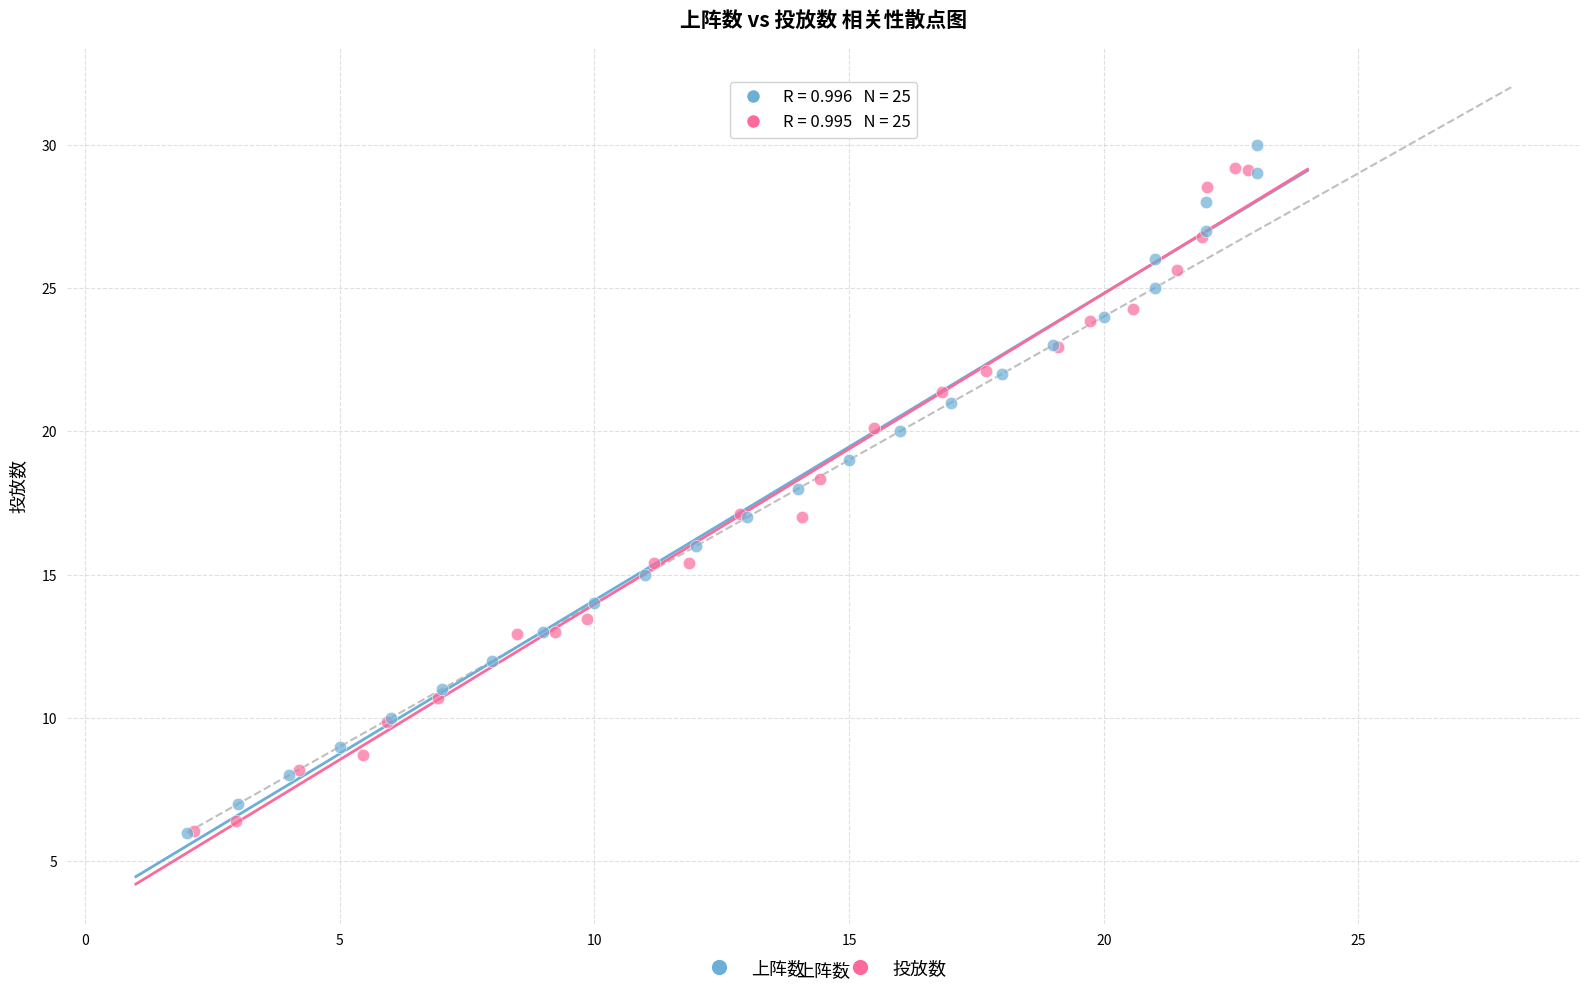

What are all the series names shown in the legend?

上阵数, 投放数